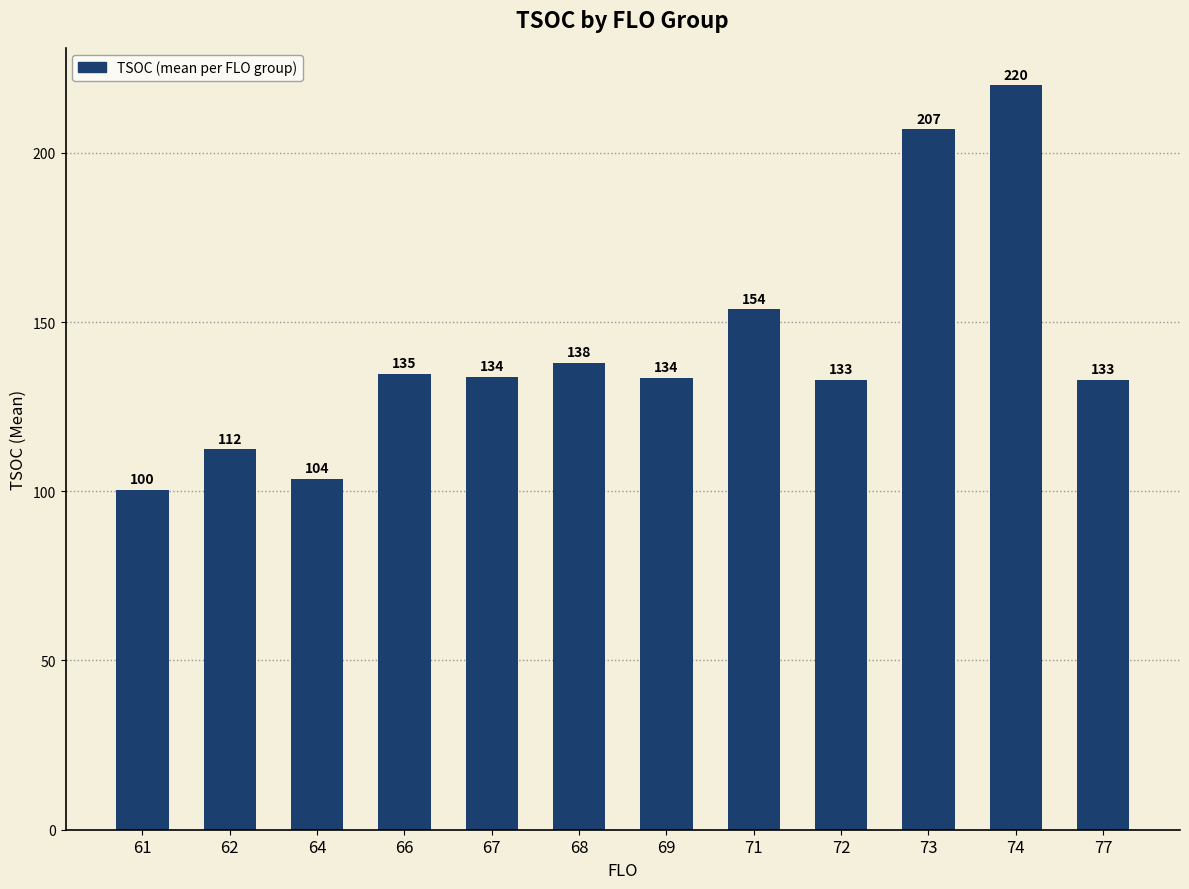

What is the greatest value displayed?

220.0